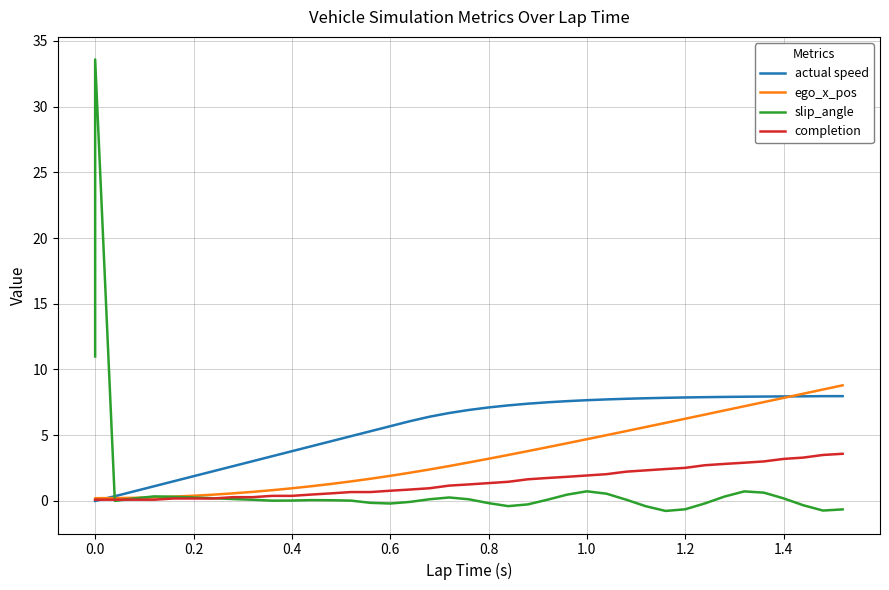

At how many categories does at least one series exceed 2?

35